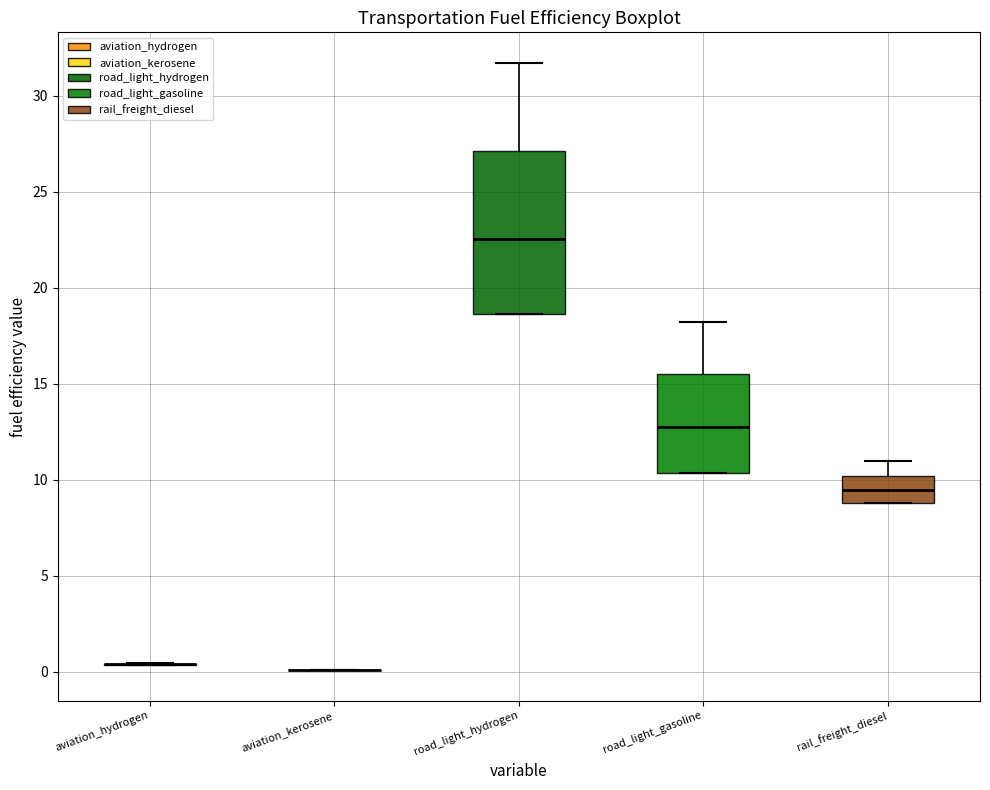

Where does the upper whisker of the box for rail_freight_diesel end on the y-axis? The values are not printed on the chart, so give them approximately, as read against the axis.

11.0